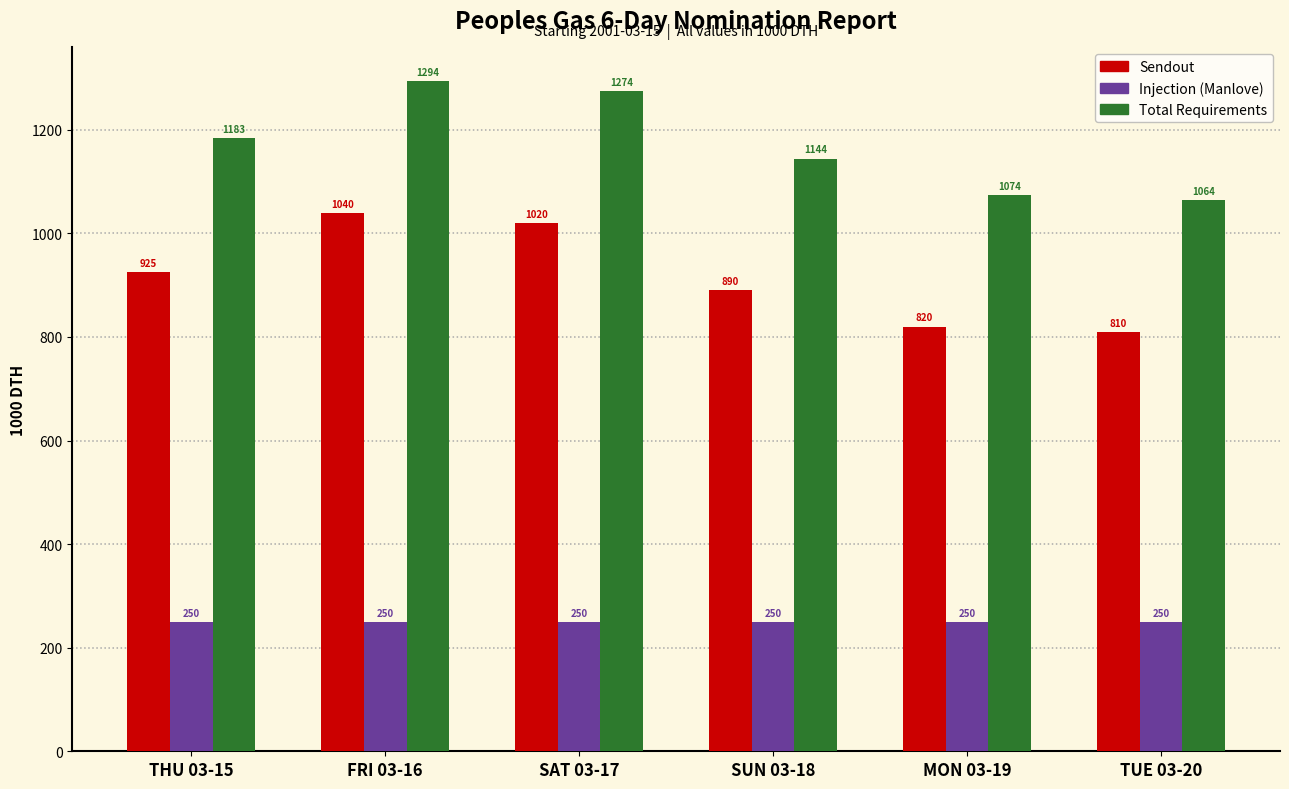

At how many categories does at least one series exceed 1014?

6